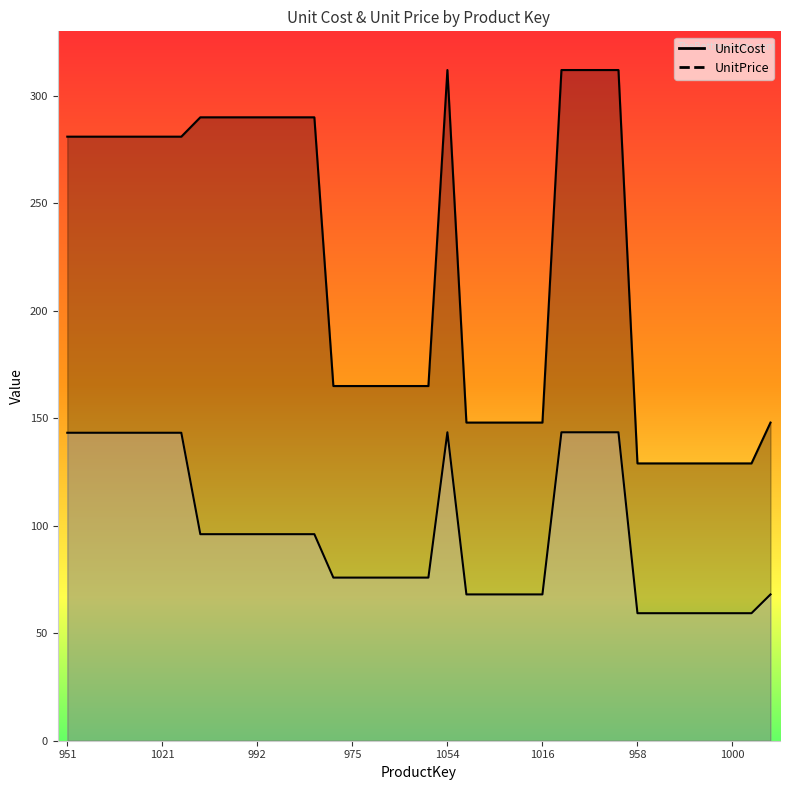

What position from the right is 978?

29